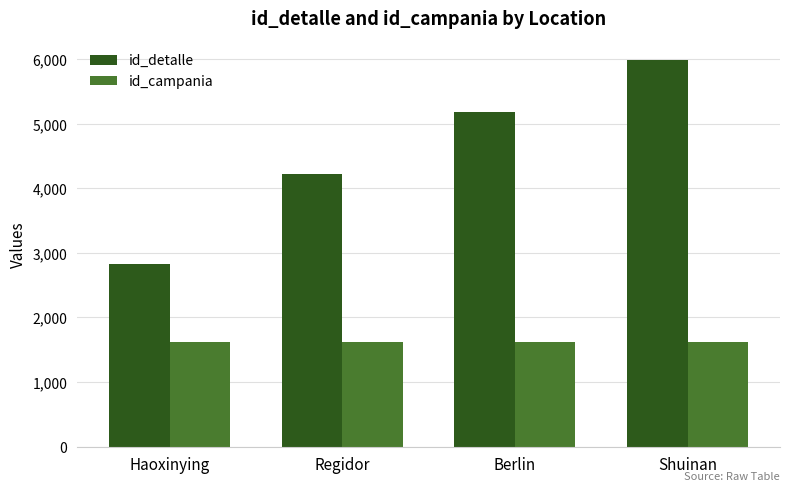

At which category is the sum across all series the highest?

Shuinan